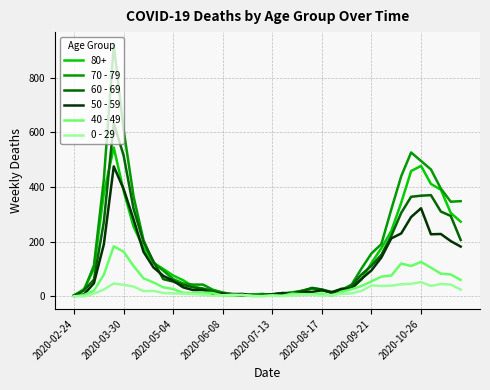

Rank the series by their maximum value, from highest to lowest.

70 - 79, 60 - 69, 80+, 50 - 59, 40 - 49, 0 - 29